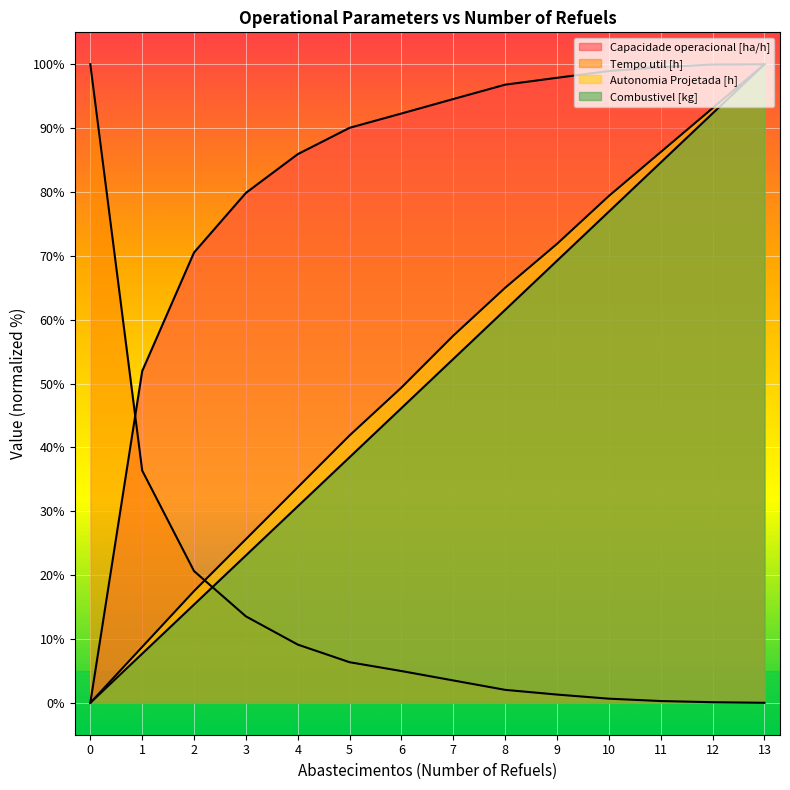

The Autonomia Projetada [h] series shows 27.7 at 13. True or false?

False